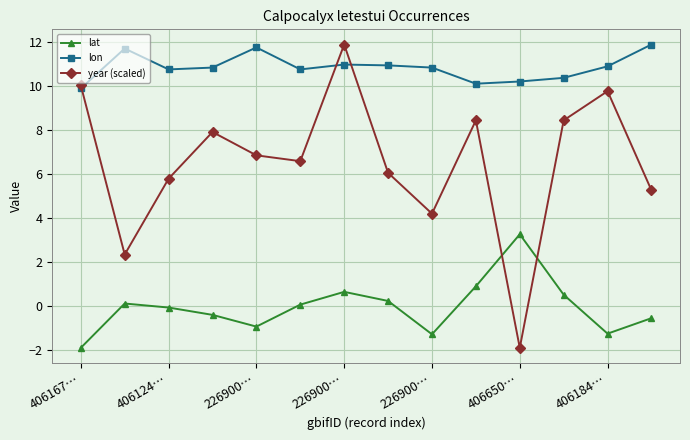

After their last crossing, which series has the higher values: lon or year (scaled)?

lon